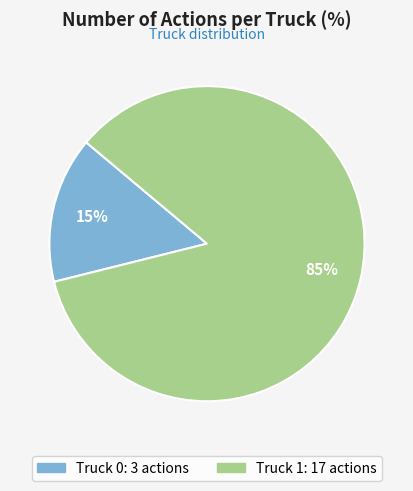

Do Truck 1 and Truck 0 together represent more than half of the pie?

Yes